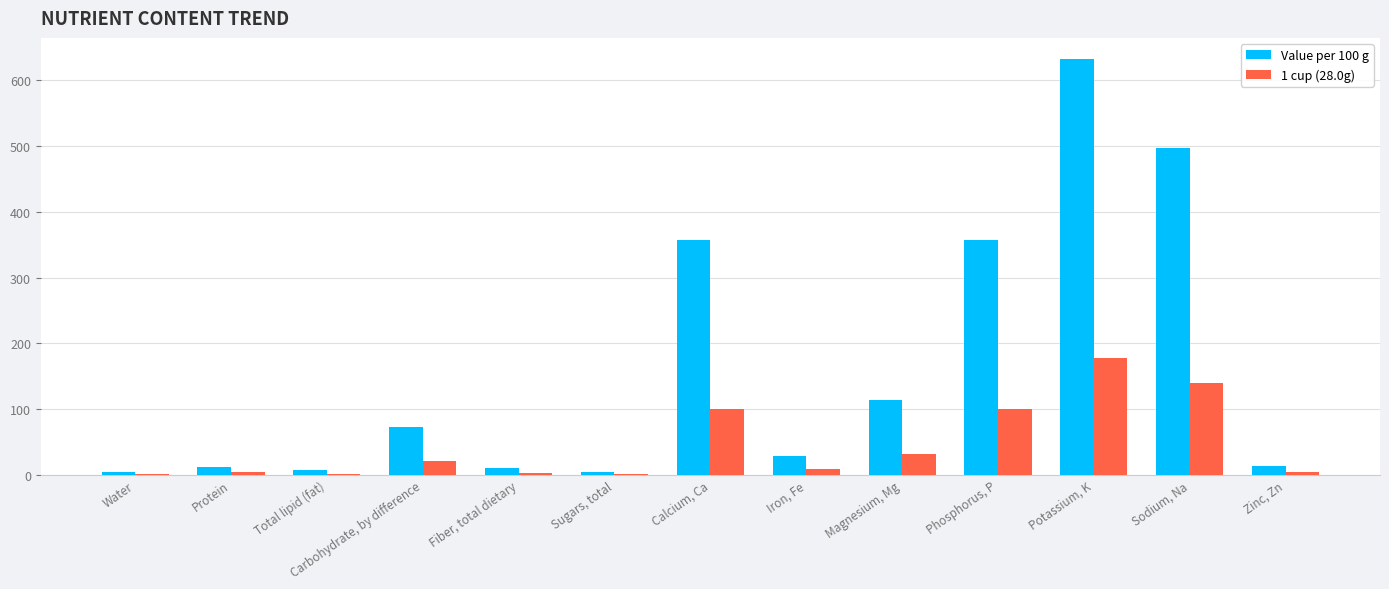

Is it true that 1 cup (28.0g) equals 139.0 at Sodium, Na?

True